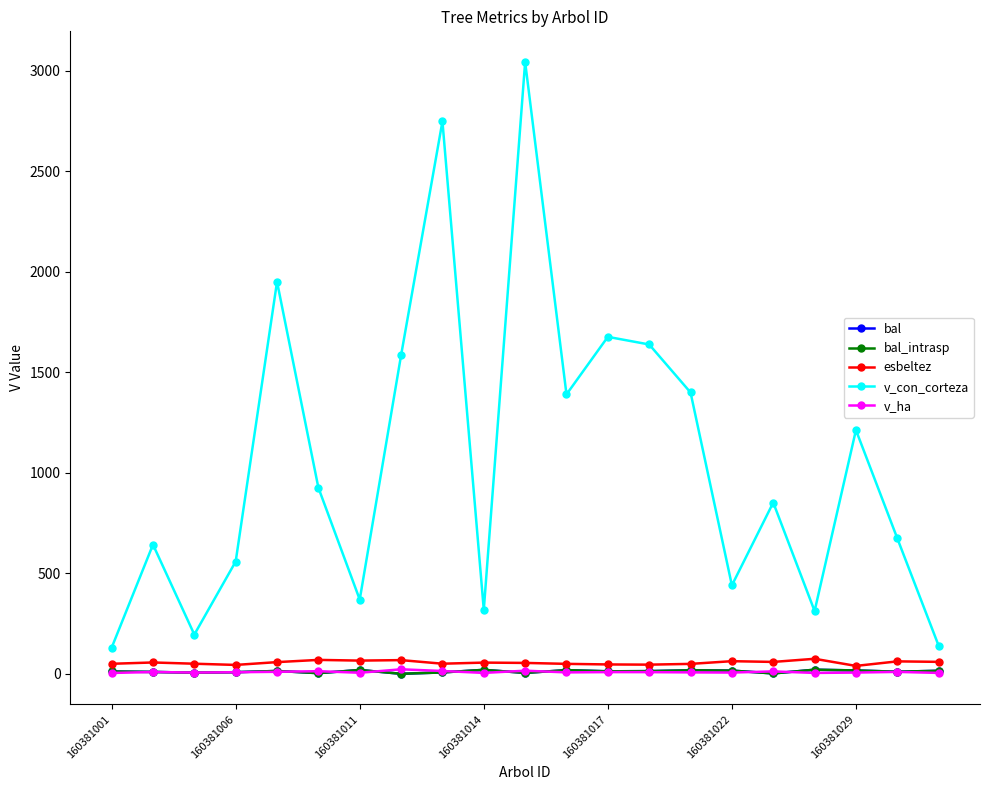

Reading right to left, extract all data points from this chart.

bal: 15.1	10.4	16.8	20.5	1.9	15.9	17.6	13.3	12.4	18.3	4.5	19.8	6.9	0.0	19.1	3.2	14.2	8.1	5.7	9.3	11.5
bal_intrasp: 15.1	10.4	16.8	20.5	1.9	15.9	17.6	13.3	12.4	18.3	4.5	19.8	6.9	0.0	19.1	3.2	14.2	8.1	5.7	9.3	11.5
esbeltez: 59.5	61.9	39.3	74.7	59.2	62.9	49.4	45.6	46.6	49.5	54.2	55.8	50.3	68.1	65.7	69.2	58.2	44.2	50.2	56.4	49.9
v_con_corteza: 139.8	674.1	1212.6	312.3	852.0	440.2	1399.7	1638.5	1676.5	1390.2	3044.2	318.3	2748.5	1585.0	369.4	925.9	1950.6	558.6	195.3	642.9	129.7
v_ha: 4.5	9.5	6.2	4.4	12.1	6.2	7.1	8.3	8.5	7.1	15.5	4.5	14.0	22.4	5.2	13.1	9.9	7.9	6.2	9.1	4.1